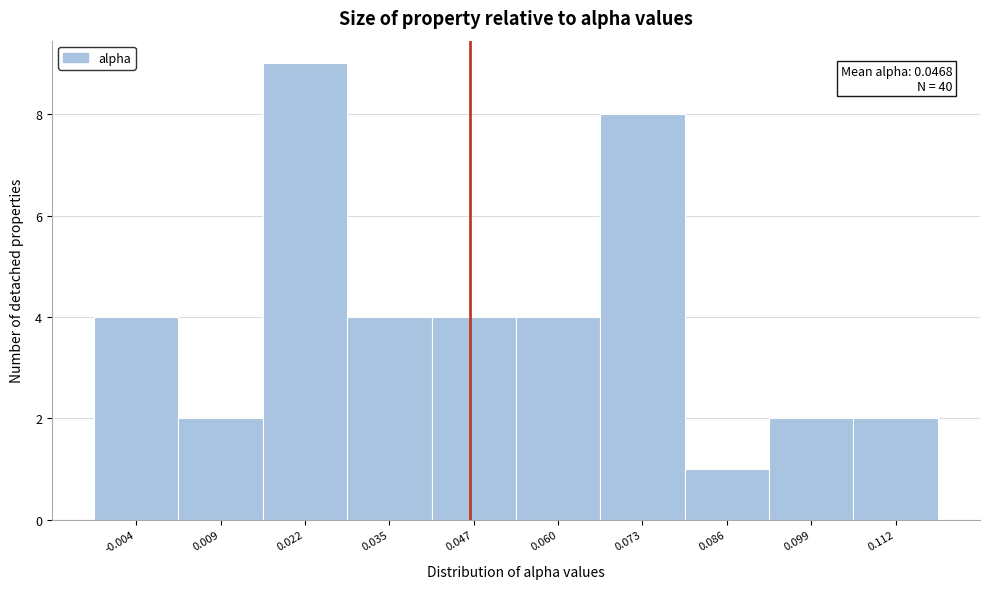

Over which range of the x-axis is the bar tallest?

0.016 to 0.028